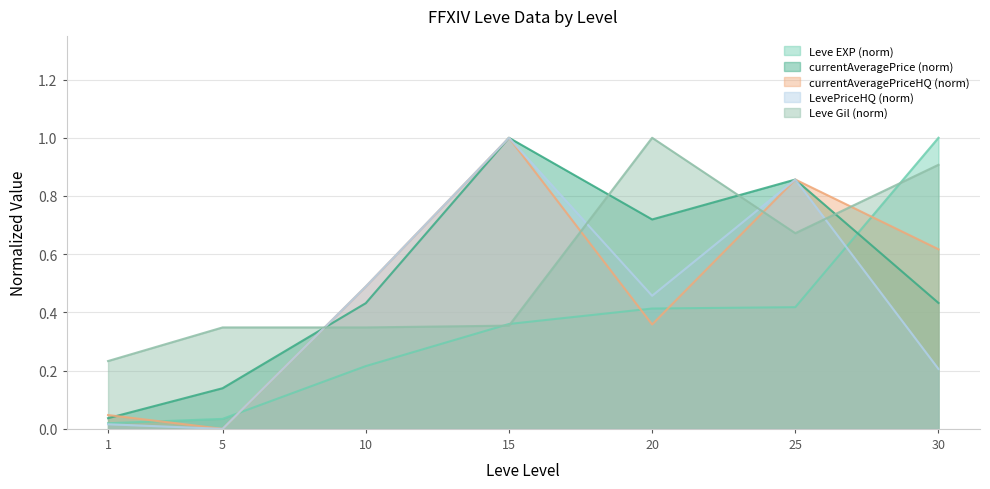

How many lines are shown in the chart?

5